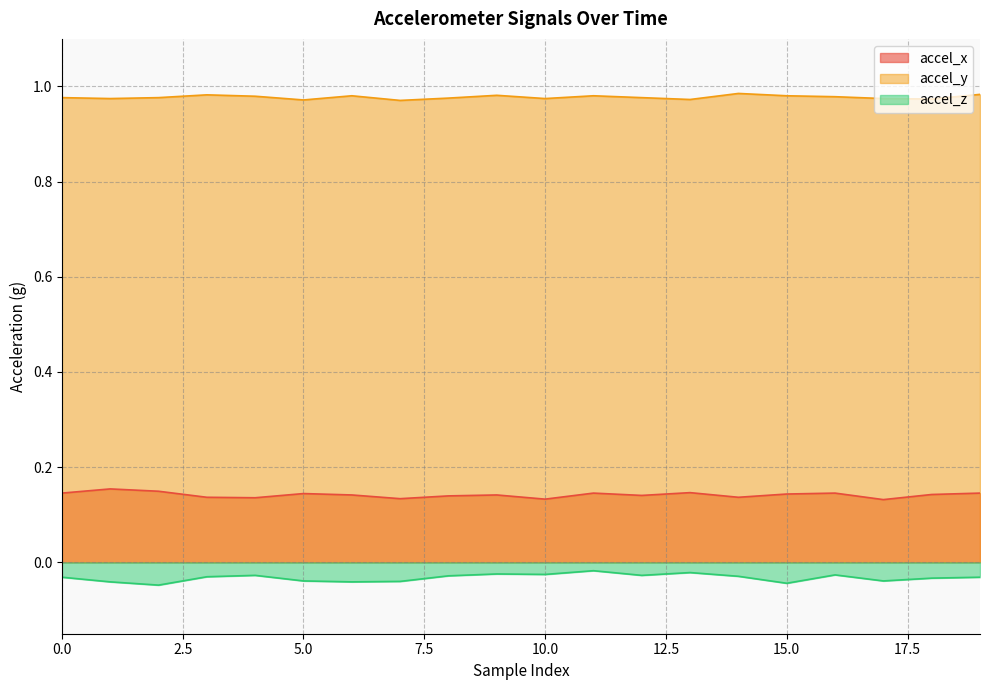

At which label is accel_y closest to 0?

7